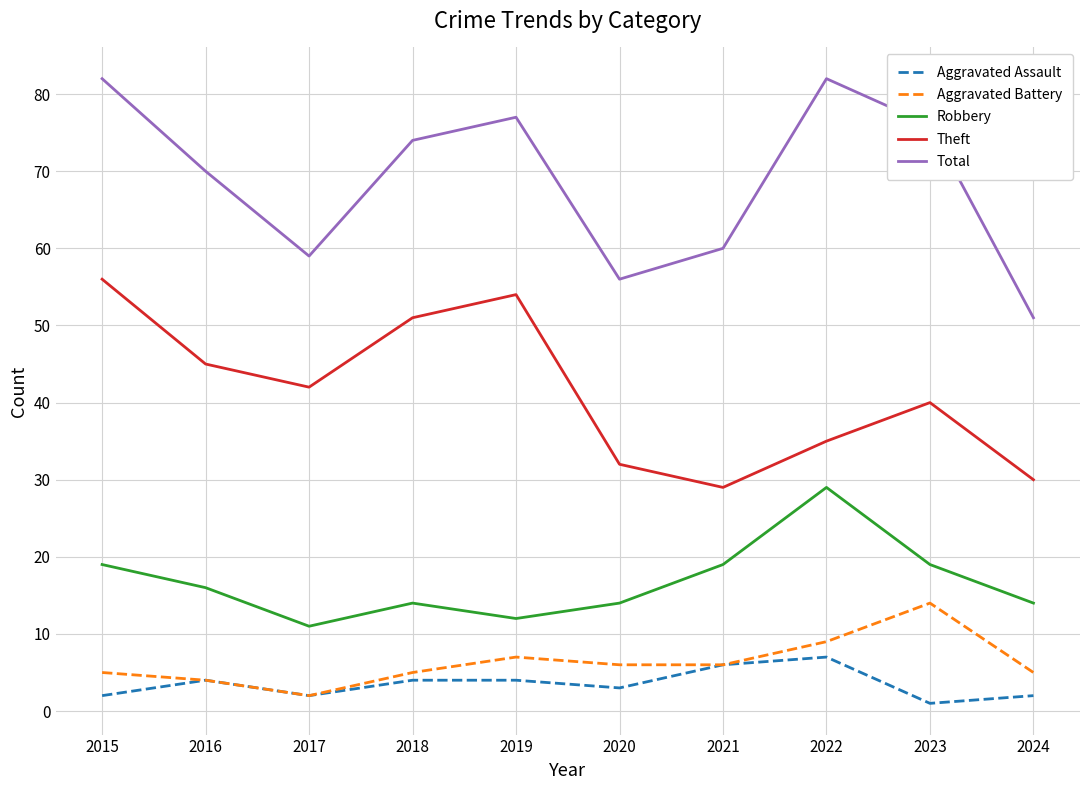

At which label is Total closest to 66?

2016